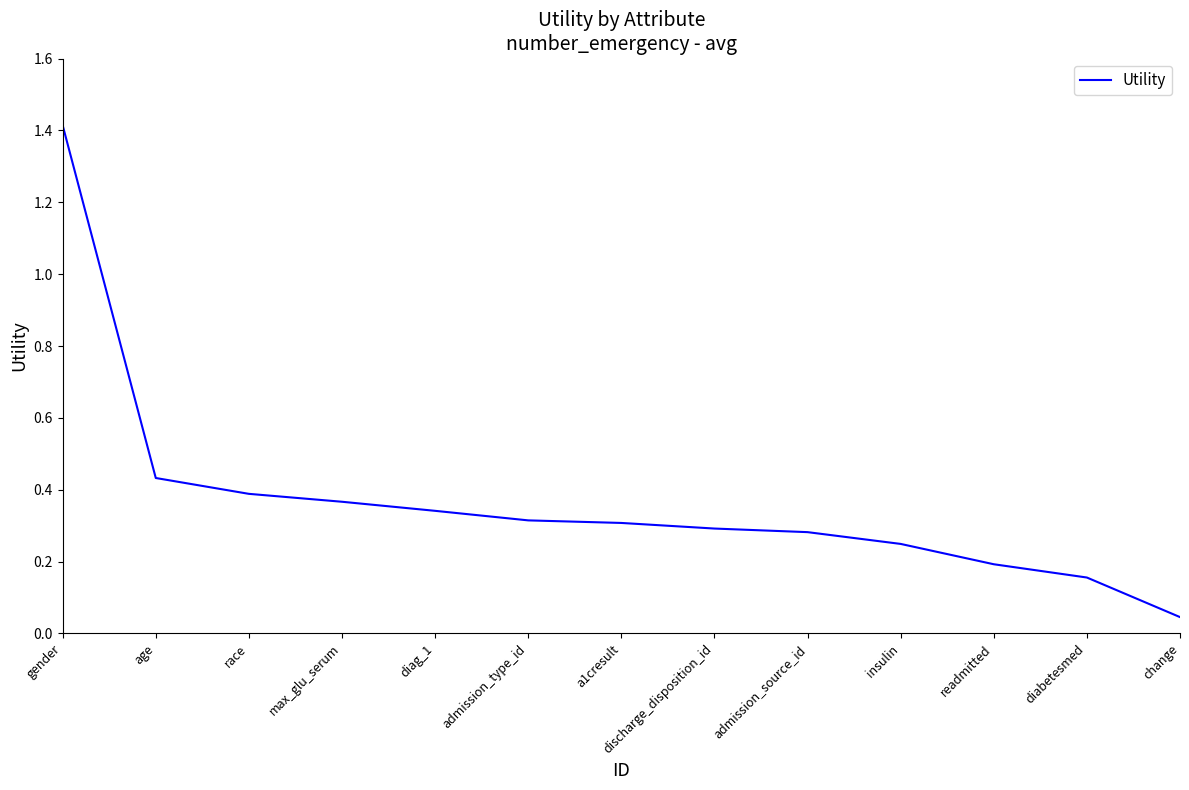

What is the difference between the maximum and minimum values?

1.4